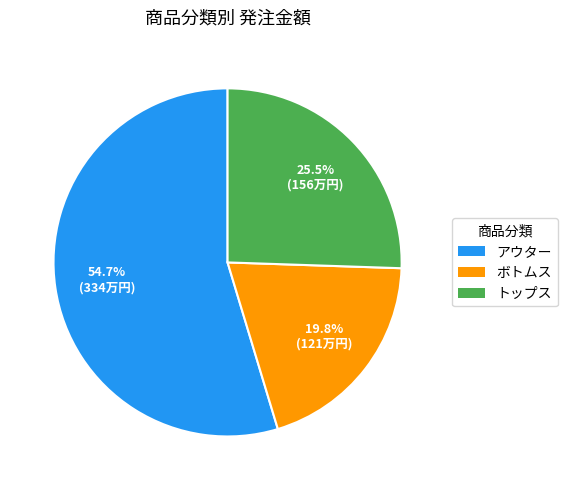

Combined, do トップス and アウター account for over 50%?

Yes